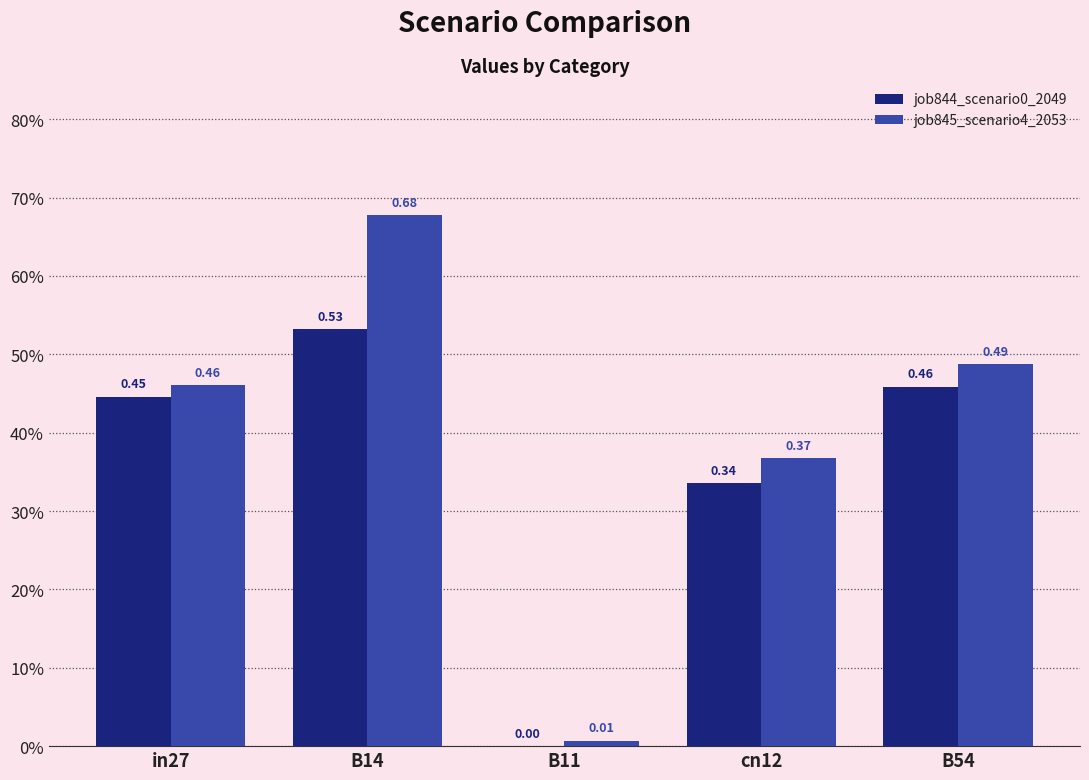

Are the bars horizontal?

No